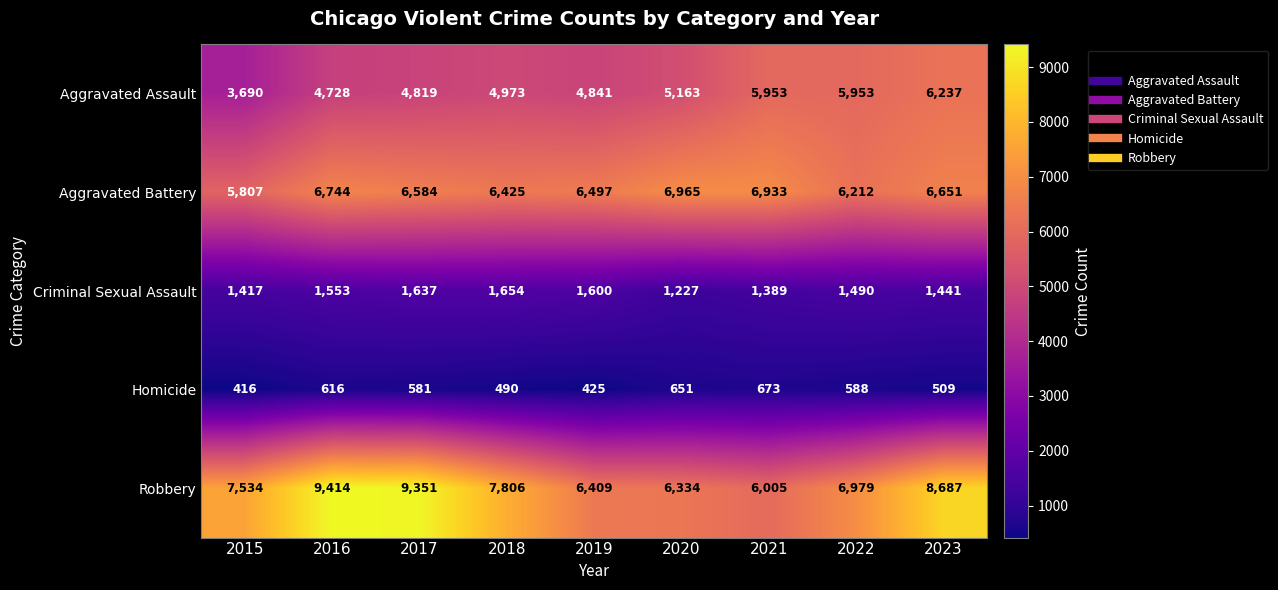

At how many categories does at least one series exceed 2339?

9